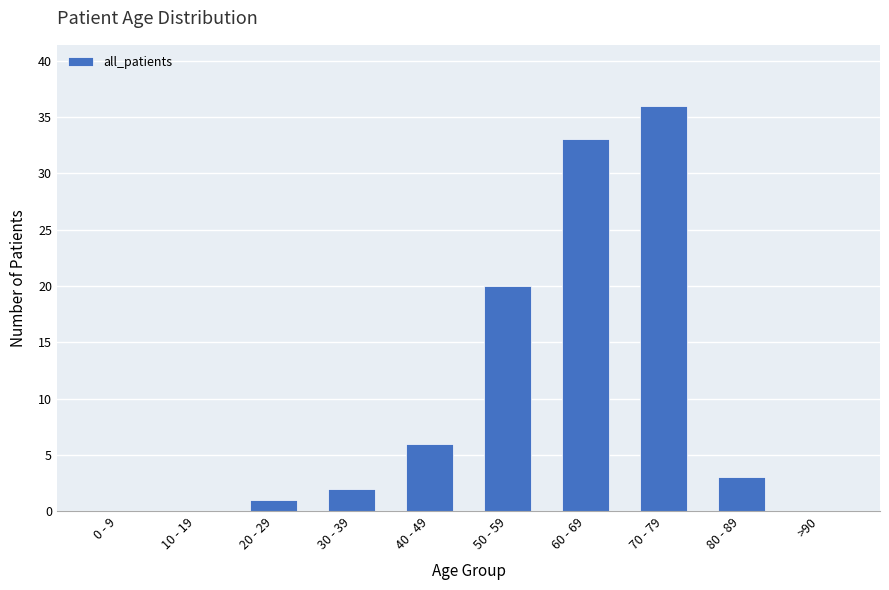

At which label does the data first exceed 3?

40 - 49